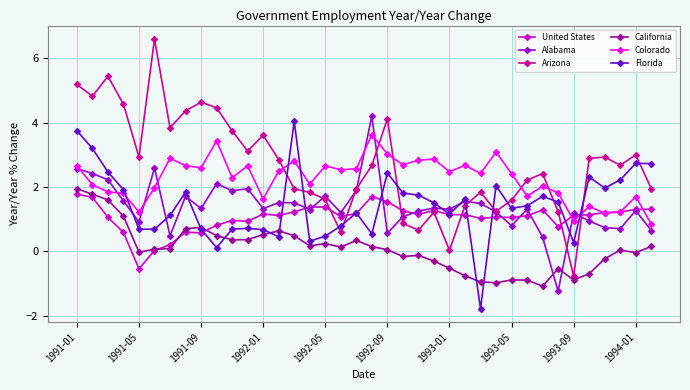

Which series has the largest total across all categories?

Arizona